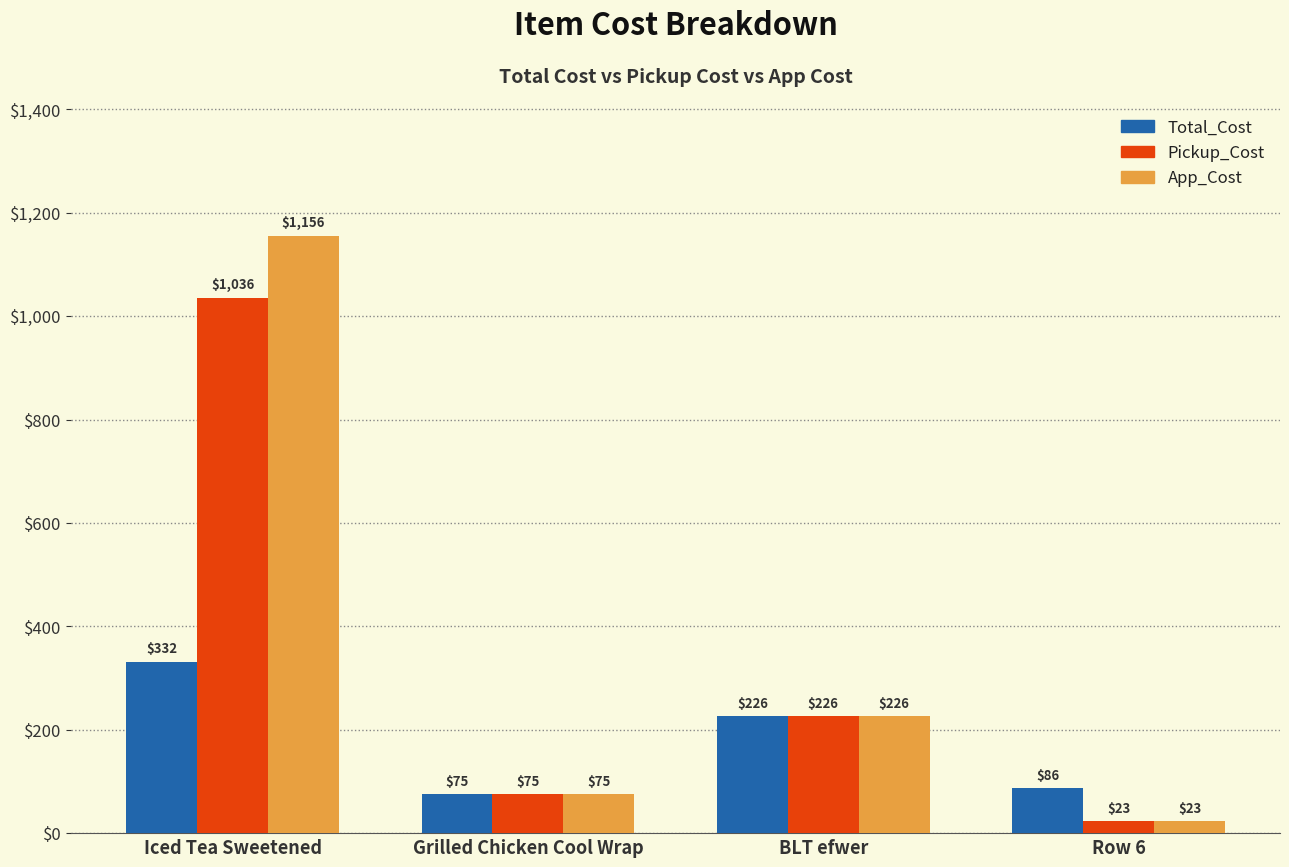

What is the difference between the highest and lowest values at Iced Tea Sweetened?

824.4